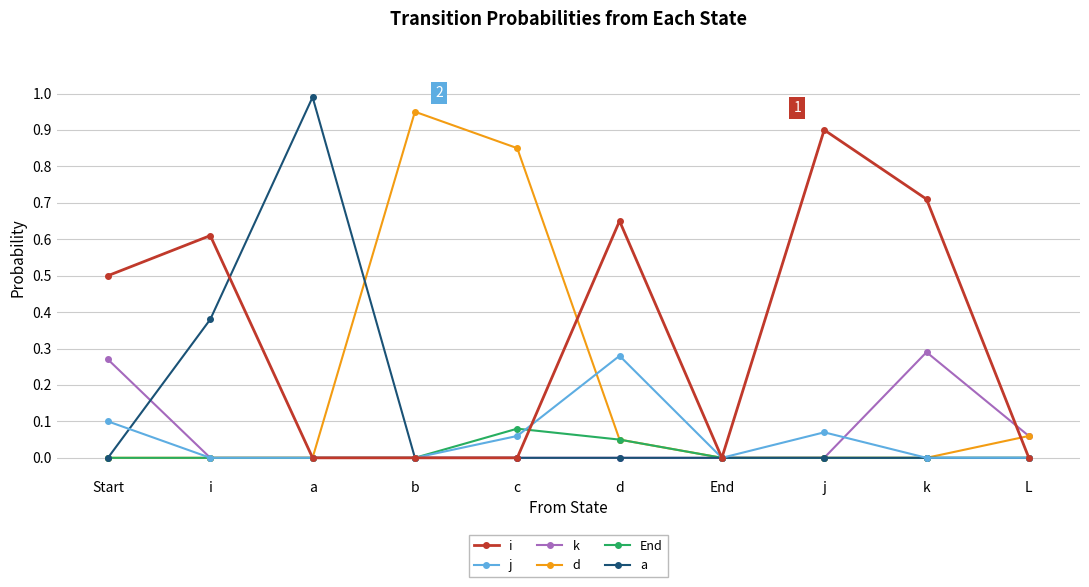

The value of i at End is -0.3. True or false?

False